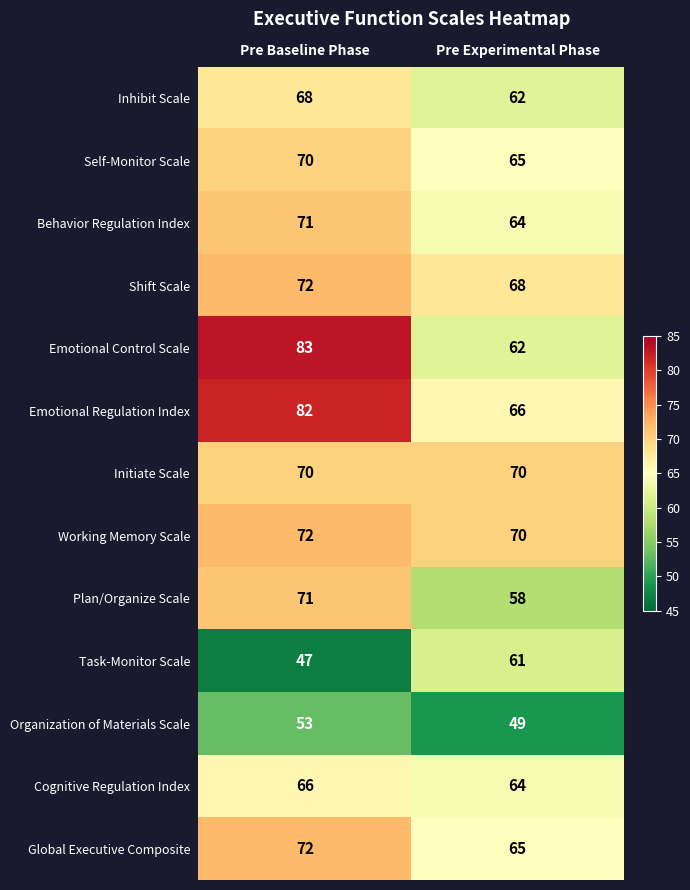

What is the spread (max minus min) of values at Pre Baseline Phase?

36